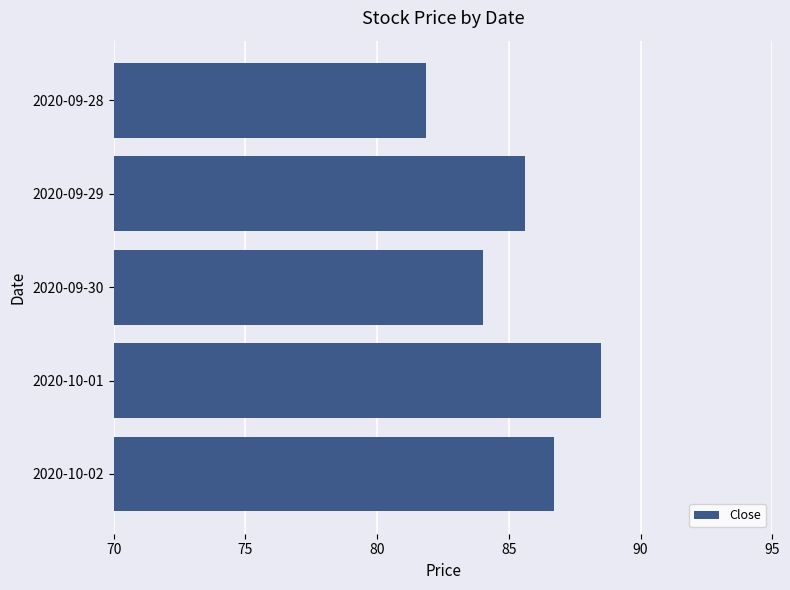

Which label corresponds to the smallest value in the chart?

2020-09-28